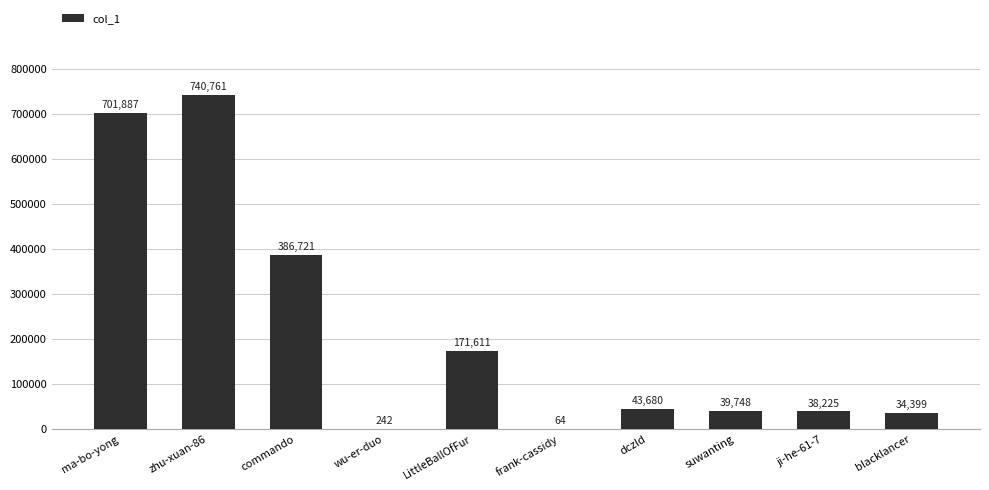

At which label is the value closest to 370412?

commando